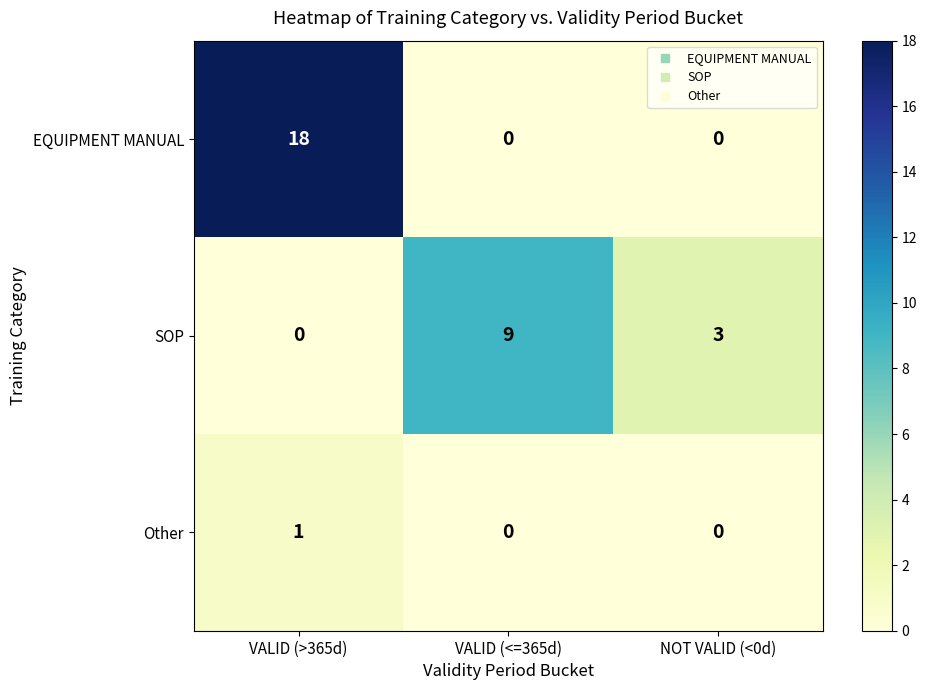

Rank the series by their maximum value, from lowest to highest.

Other, SOP, EQUIPMENT MANUAL